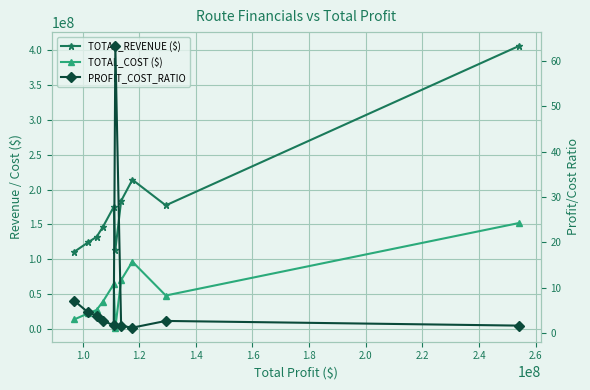

How many lines are shown in the chart?

3